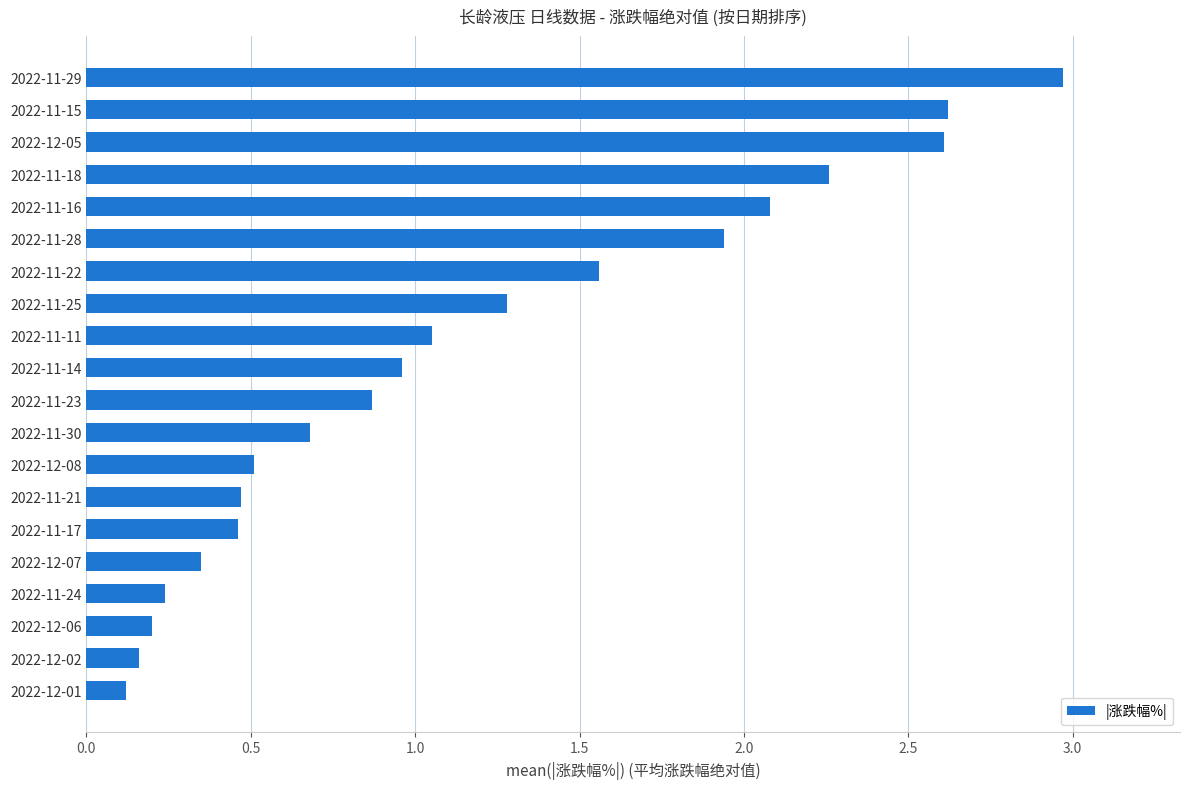

At which category does the chart reach its minimum across all series?

2022-12-01